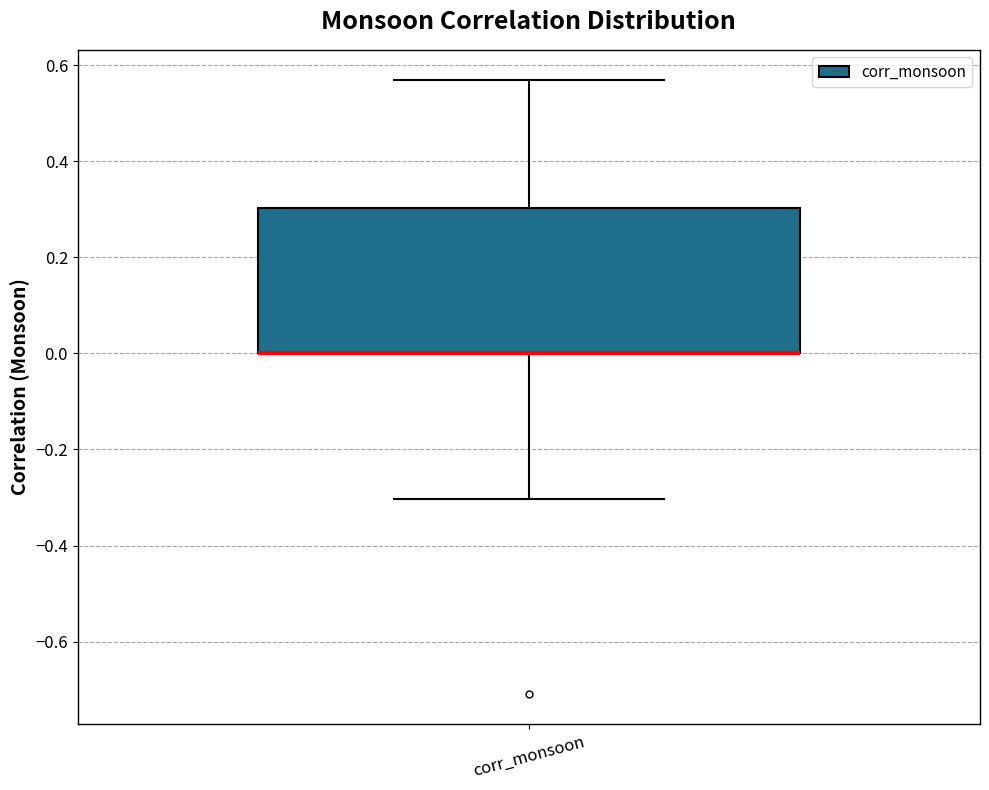

Transcribe this box plot: give where the median line is, the range the box spans, and where the two whiskers end, as read against the y-axis. The values are not printed on the chart, so give them approximately, as read against the axis.

median 0.00 (drawn on the box's lower edge), box 0.00 to 0.30, whiskers -0.30 to 0.56